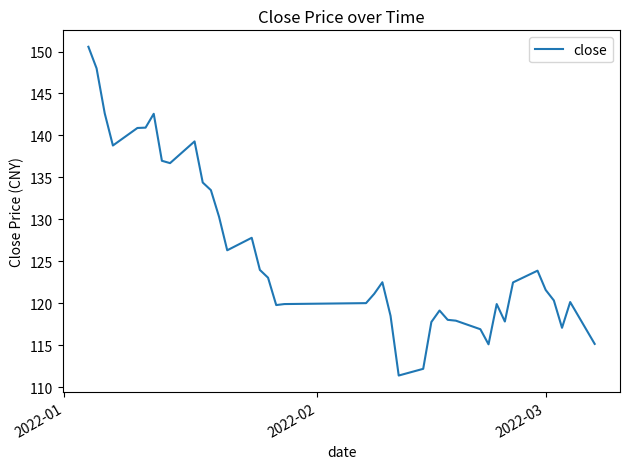

What is the smallest value displayed?

111.4